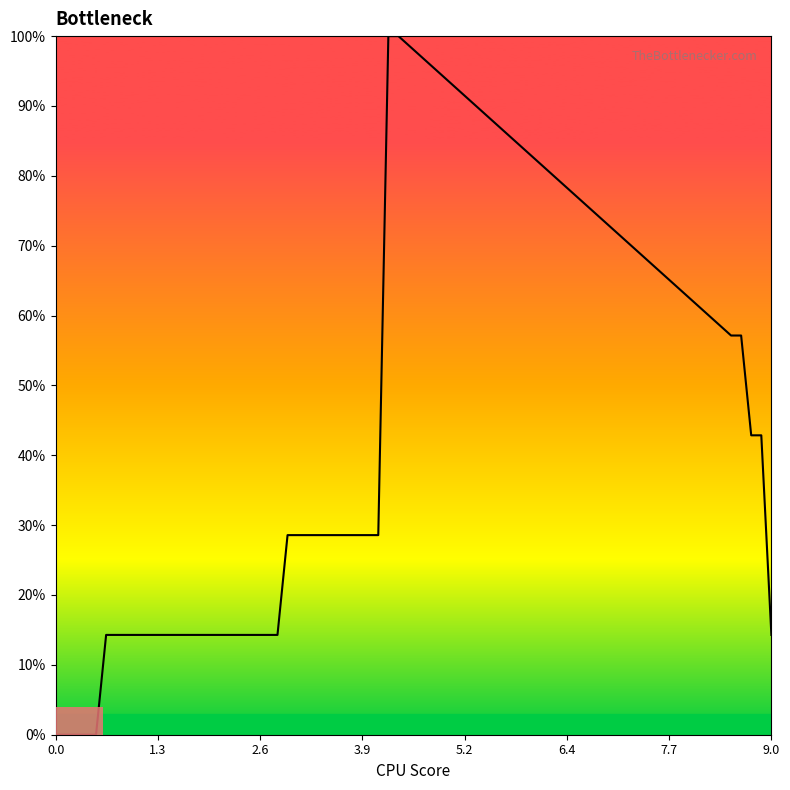

What is the greatest value displayed?

100.0